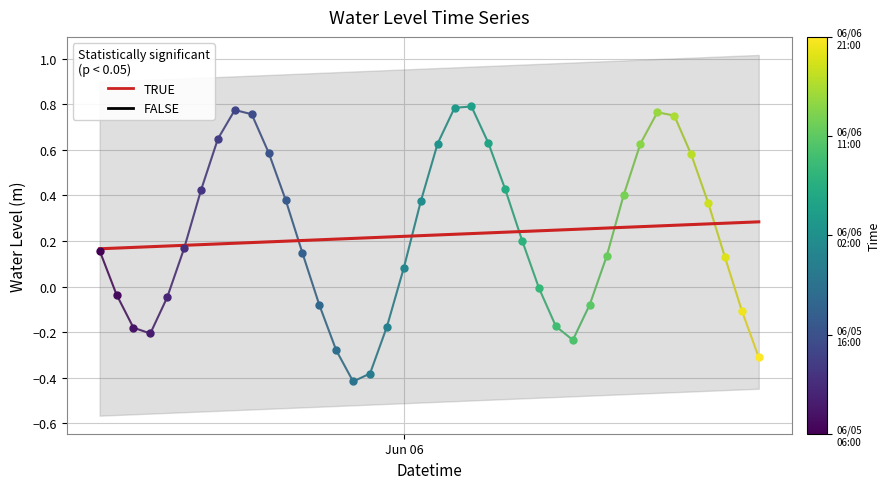

Where is the data nearest to the value 0?

Jun 06